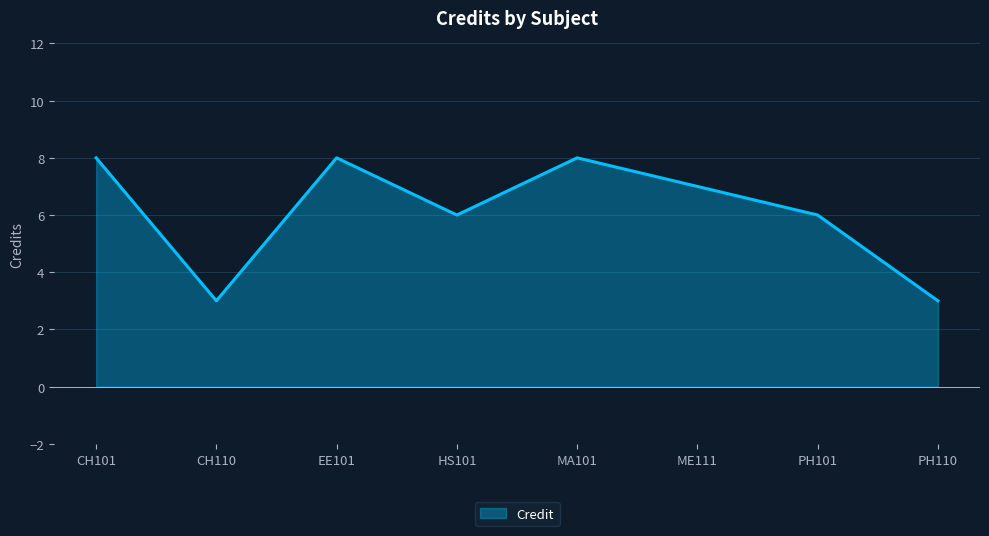

What position from the right is PH101?

2